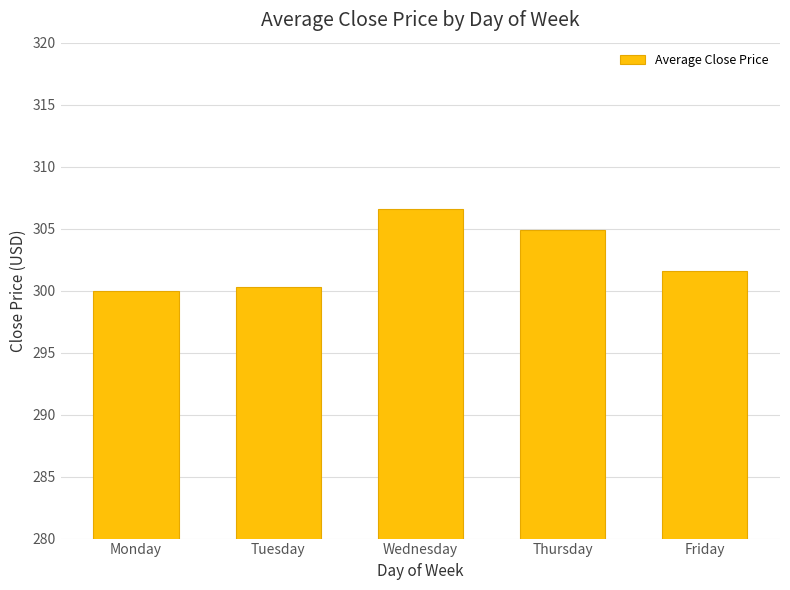

What is the average value?

302.7